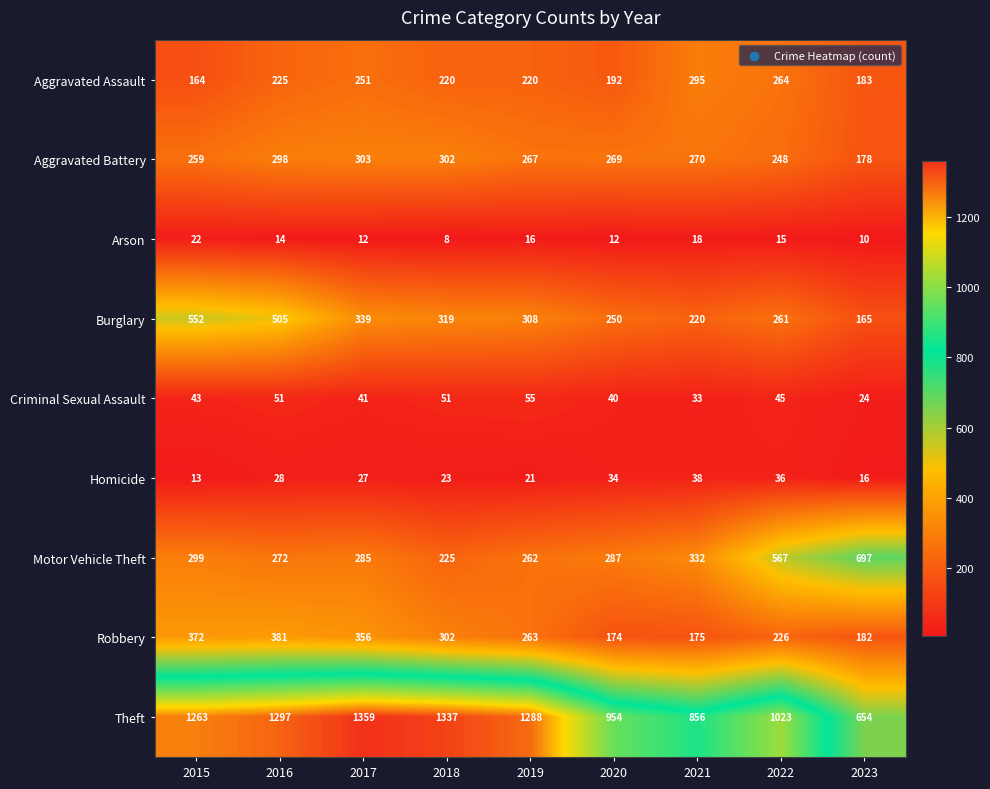

What is the difference between the maximum and second lowest values in the Arson series?

12